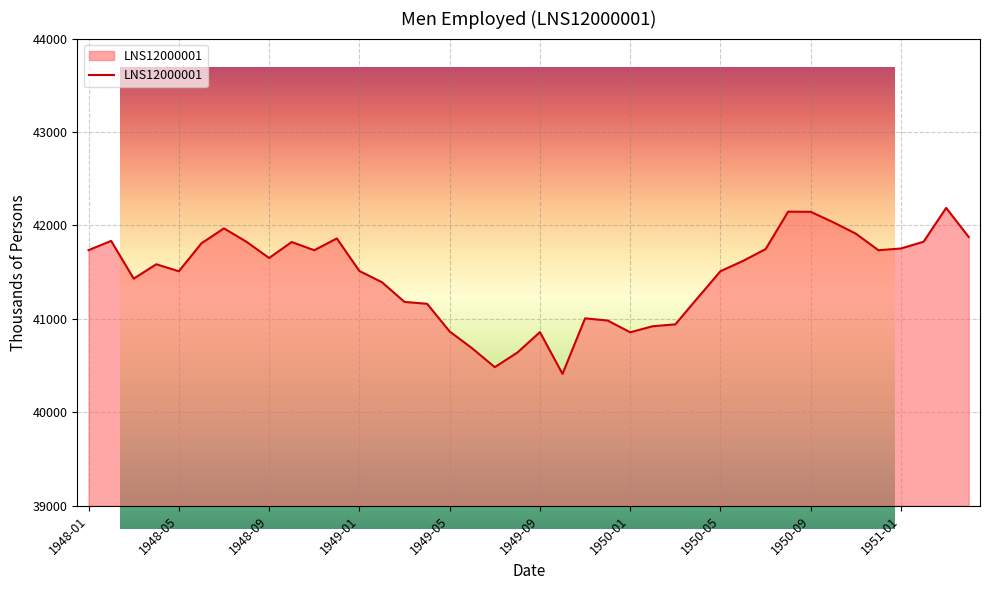

What is the minimum value shown in the chart?

40412